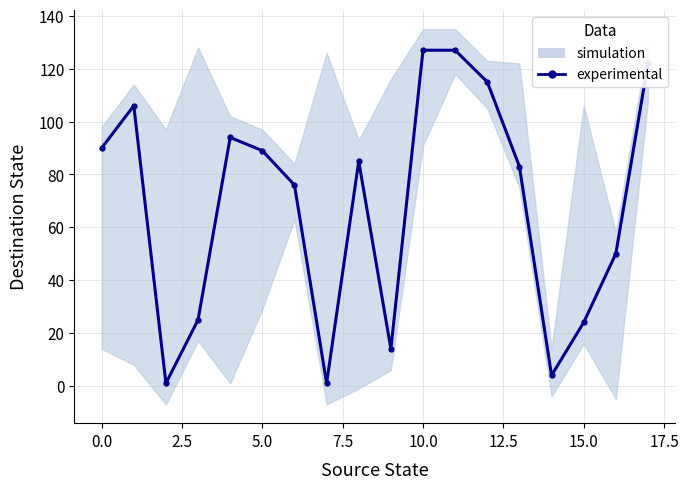

How many interior local peaks (higher than both neighbors) does the data have?

3